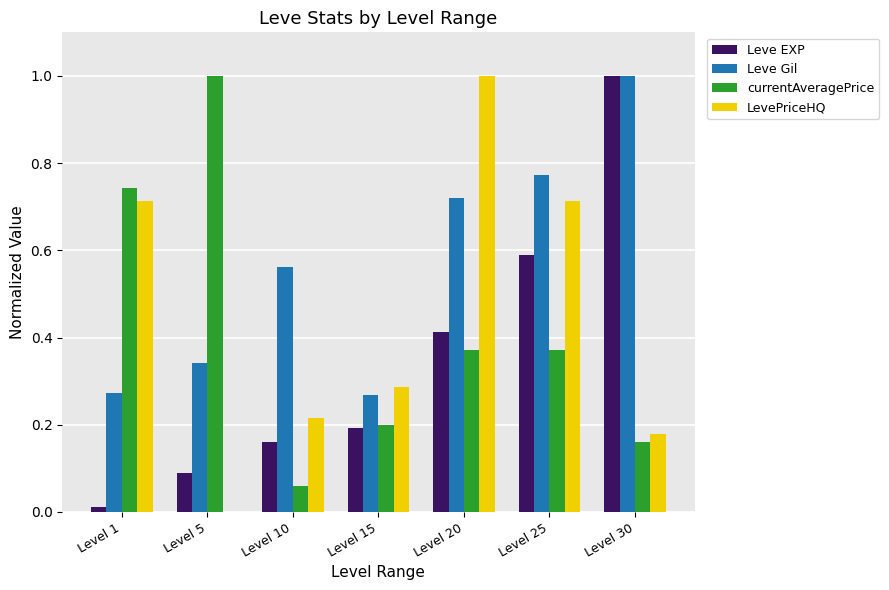

What is the total value across all series at Level 5?

1.4